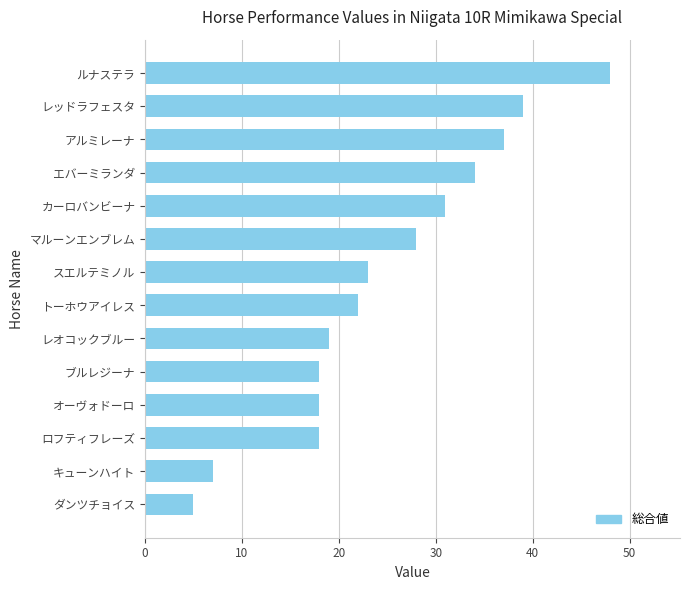

What is the change in value from ロフティフレーズ to エバーミランダ?

+16